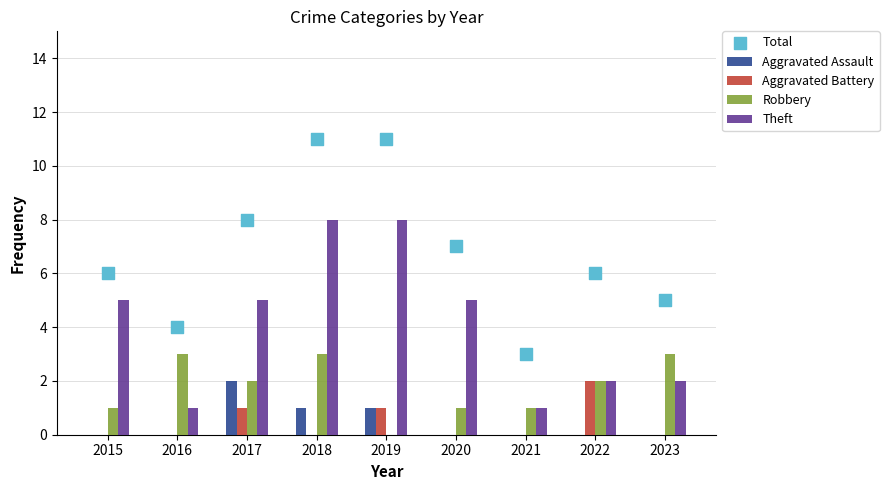

At how many categories does at least one series exceed 10?

2